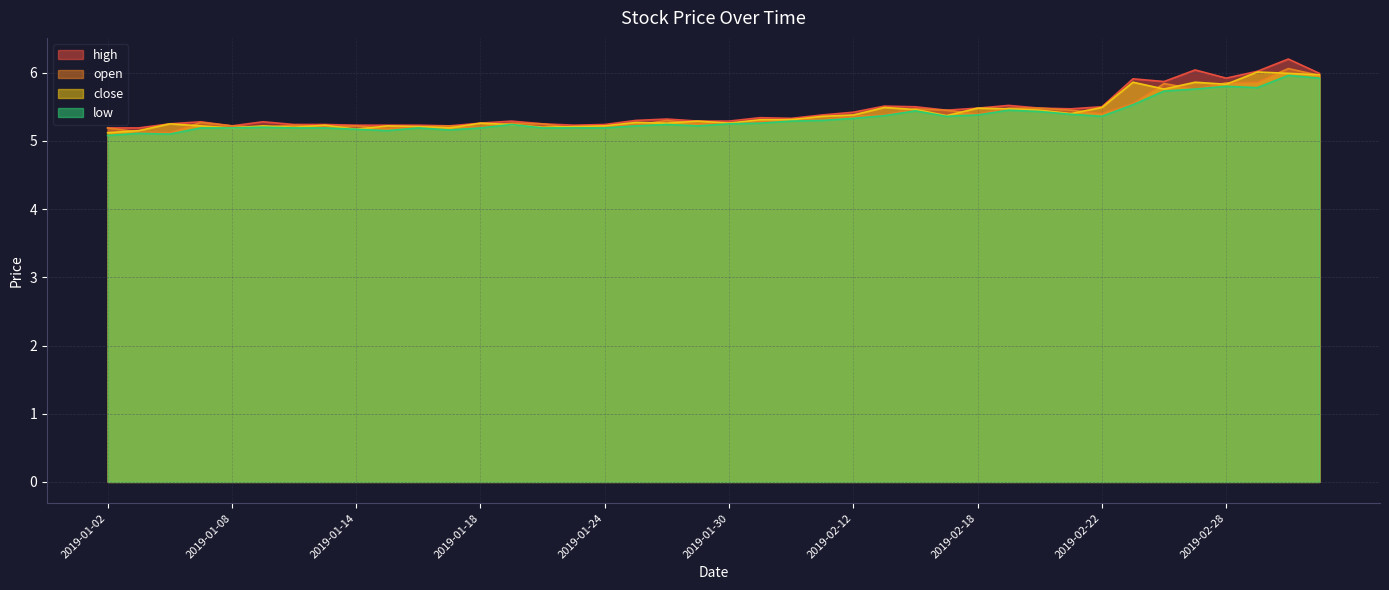

At how many categories does at least one series exceed 5?

40